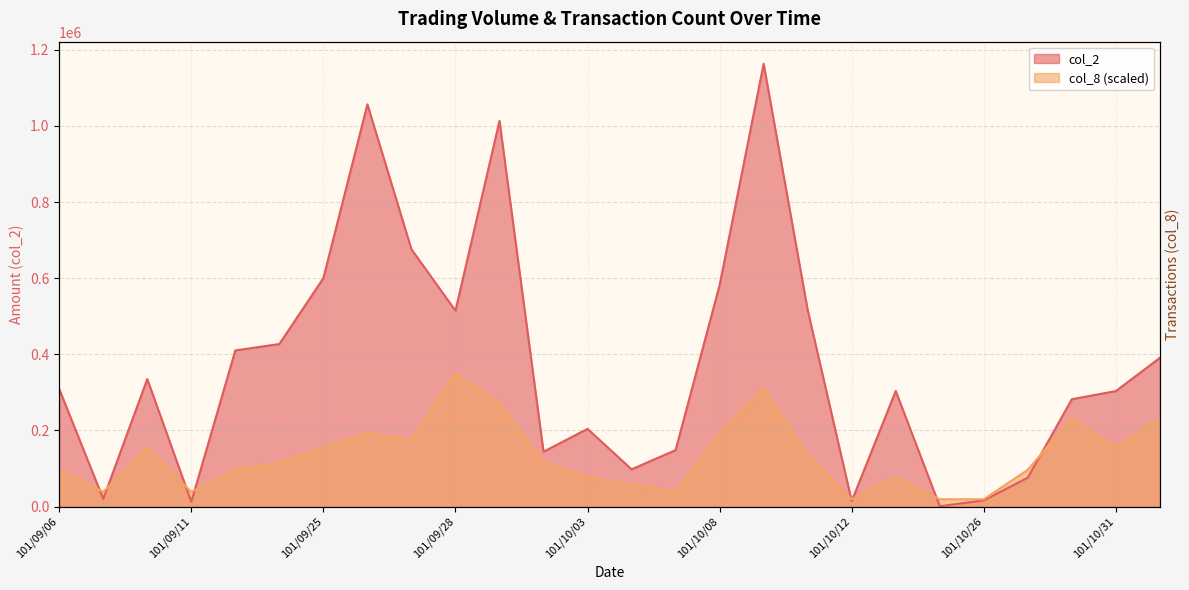

Reading right to left, list all the values displayed in this chart.

col_2: 390710.0	303490.0	282090.0	76100.0	16350.0	1020.0	303700.0	14690.0	516560.0	1162930.0	581920.0	148350.0	97950.0	204210.0	144250.0	1013020.0	514540.0	675880.0	1056550.0	600120.0	427020.0	410220.0	12670.0	334940.0	20420.0	308760.0
col_8: 232586.0	155057.3	232586.0	96910.8	19382.2	19382.2	77528.7	19382.2	135675.2	310114.7	193821.7	38764.3	58146.5	77528.7	116293.0	271350.3	348879.0	174439.5	193821.7	155057.3	116293.0	96910.8	38764.3	155057.3	38764.3	96910.8